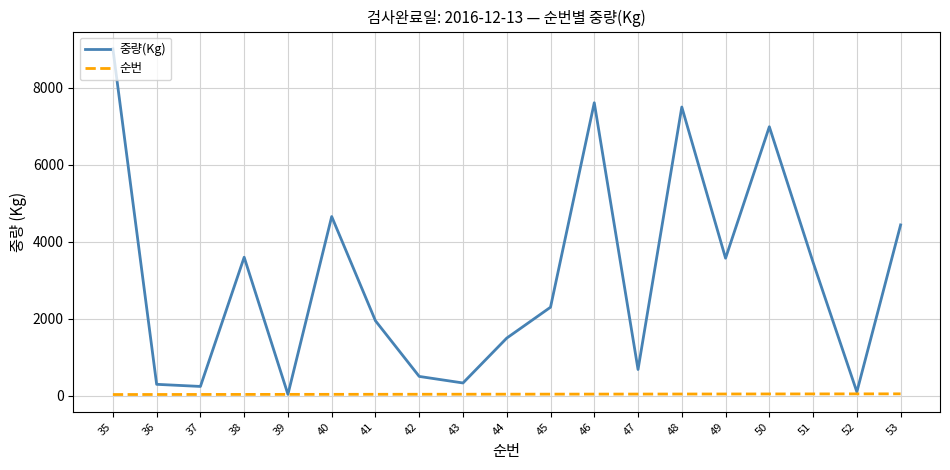

Rank the series at 44 from highest to lowest value.

중량(Kg), 순번